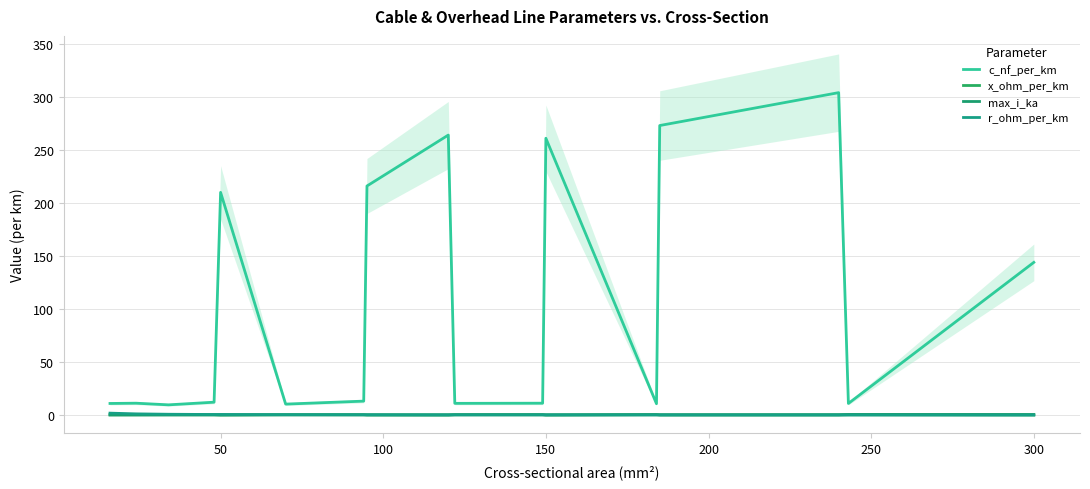

How many series are shown in this chart?

4